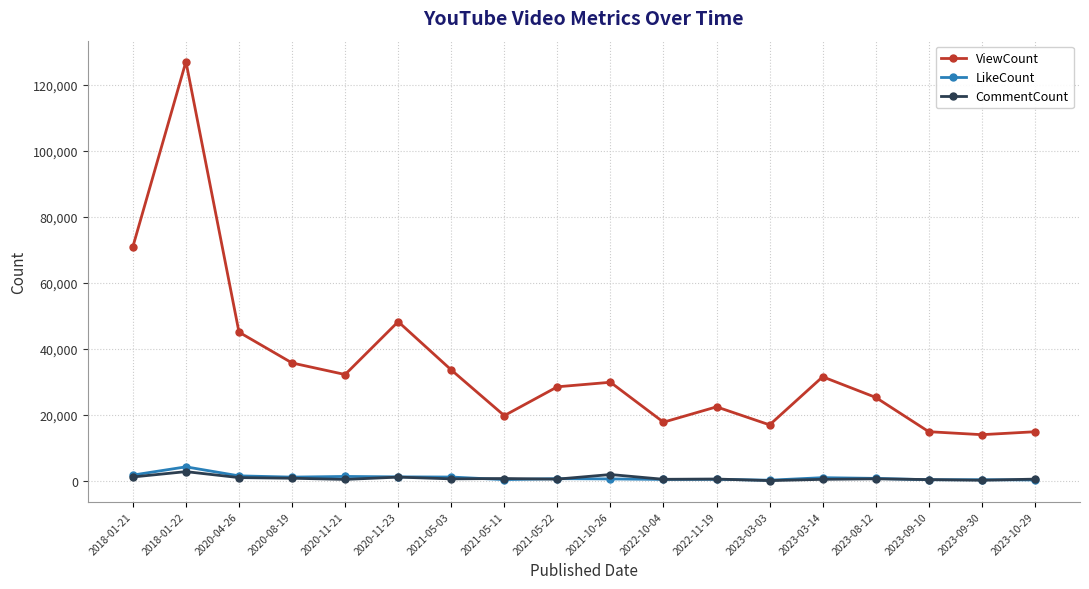

True or false: CommentCount and ViewCount intersect in this chart.

False